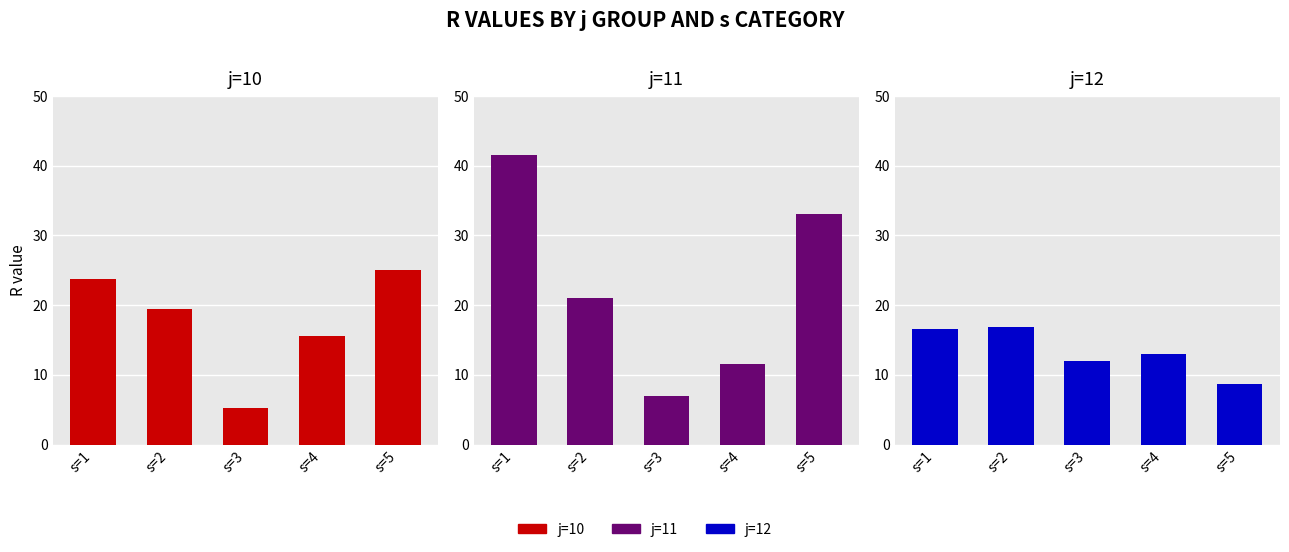

True or false: j=11 has a value of 33.1 at s=2.

False